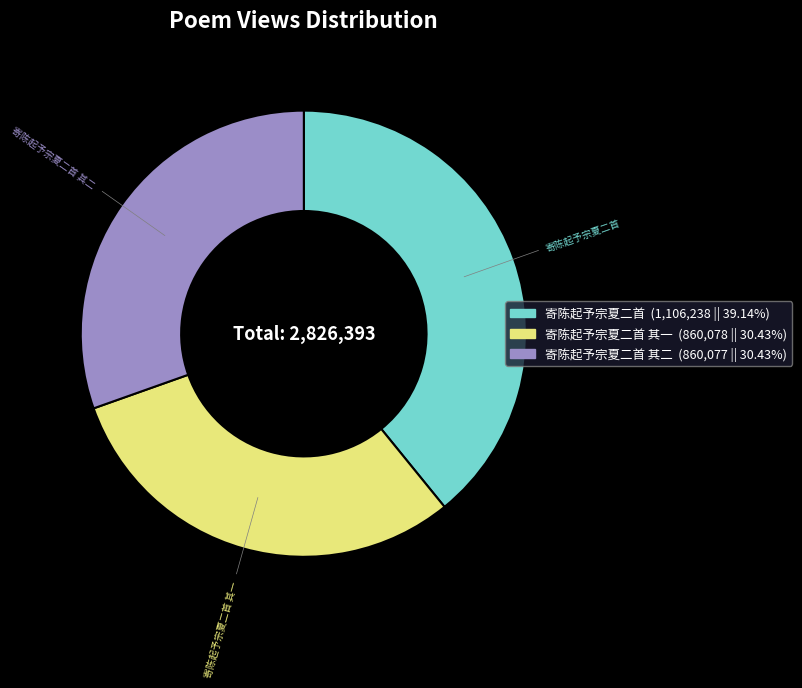

Is there any slice that represents more than half of the pie?

No